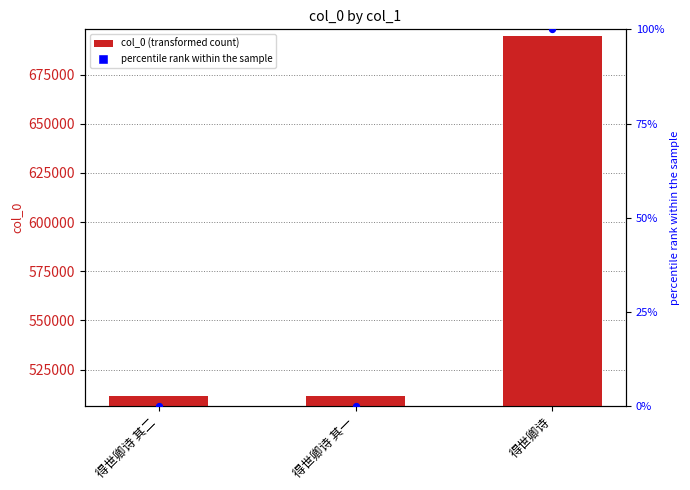

At which category is the sum across all series the highest?

得世卿诗